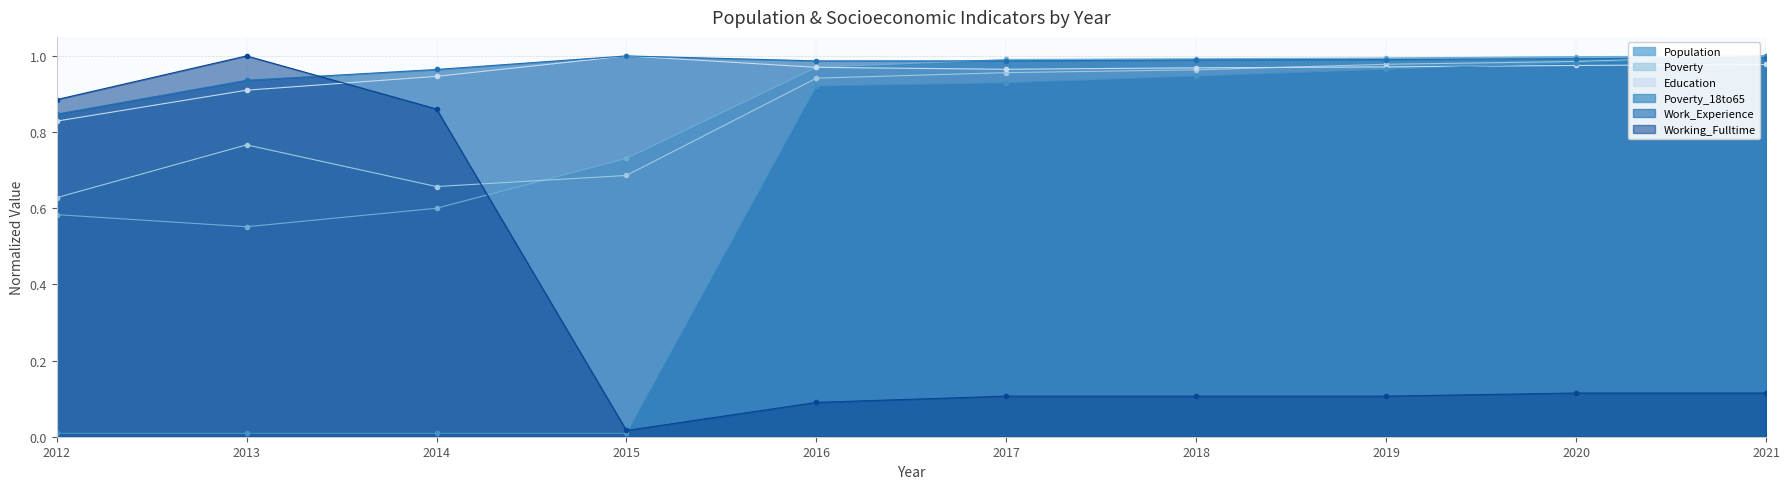

How many intersections are there between Working_Fulltime and Population?

1